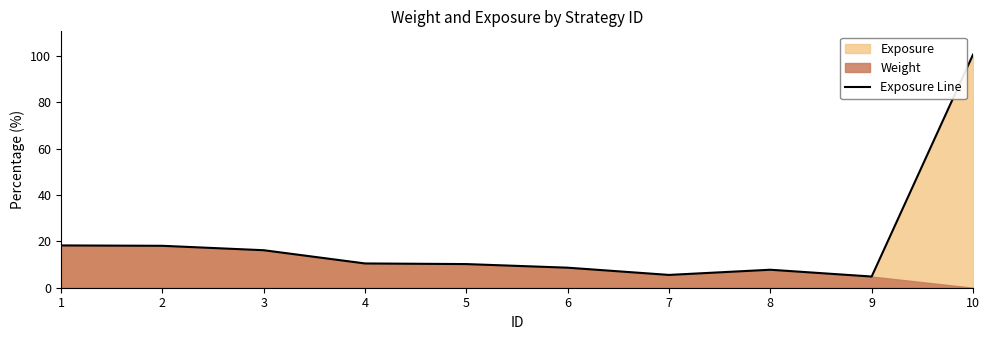

What is the sum of all values?

200.6